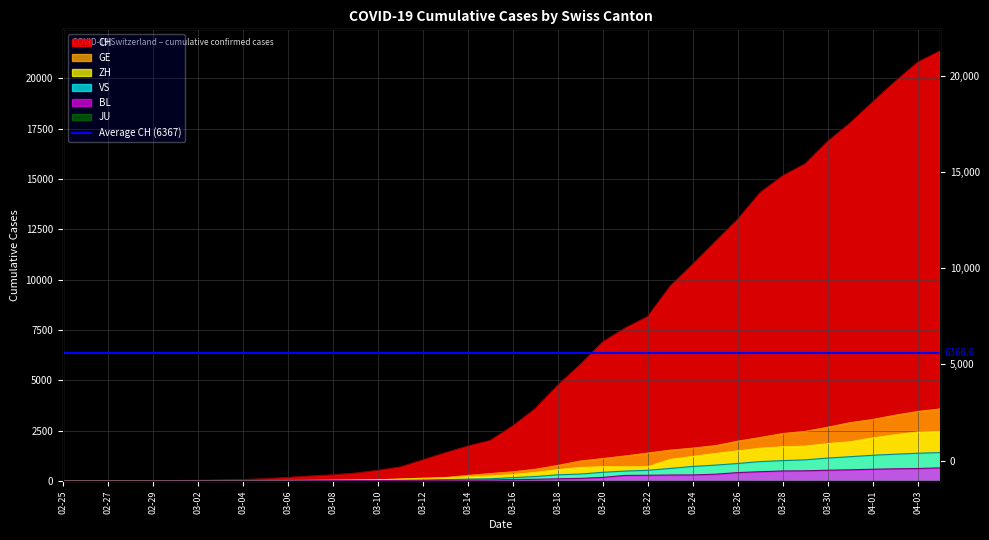

The GE series shows 178 at 2020-03-13. True or false?

True